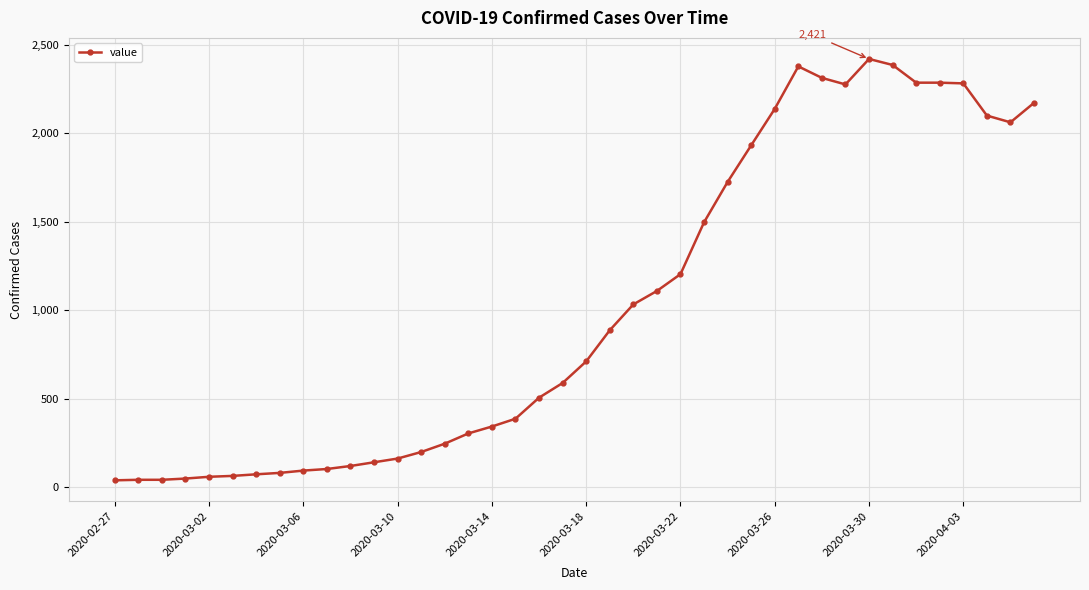

What is the maximum value shown in the chart?

2421